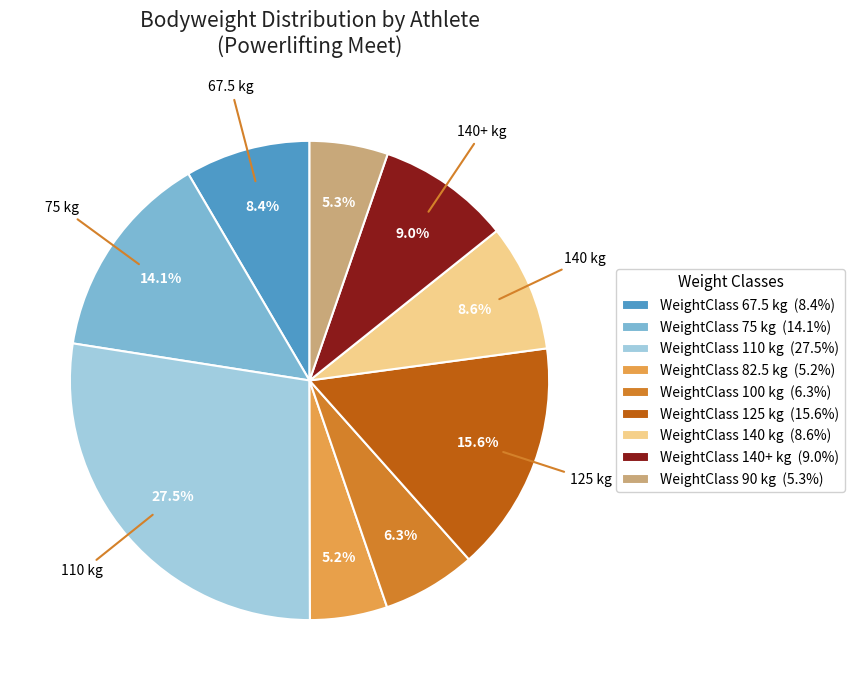

Is there any slice that represents more than half of the pie?

No